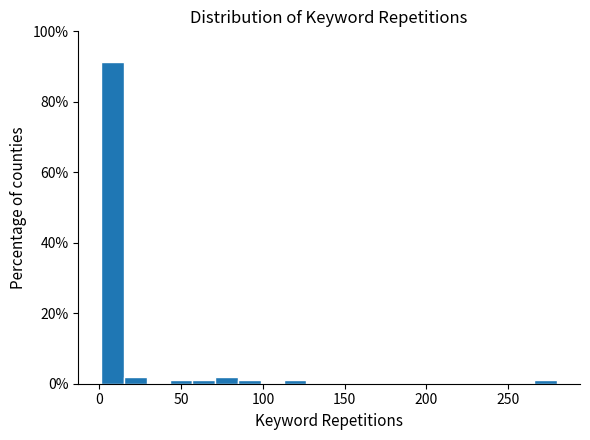

Around what value on the x-axis is the tallest bar? Give the approximate position of its centre, as read against the axis.

10